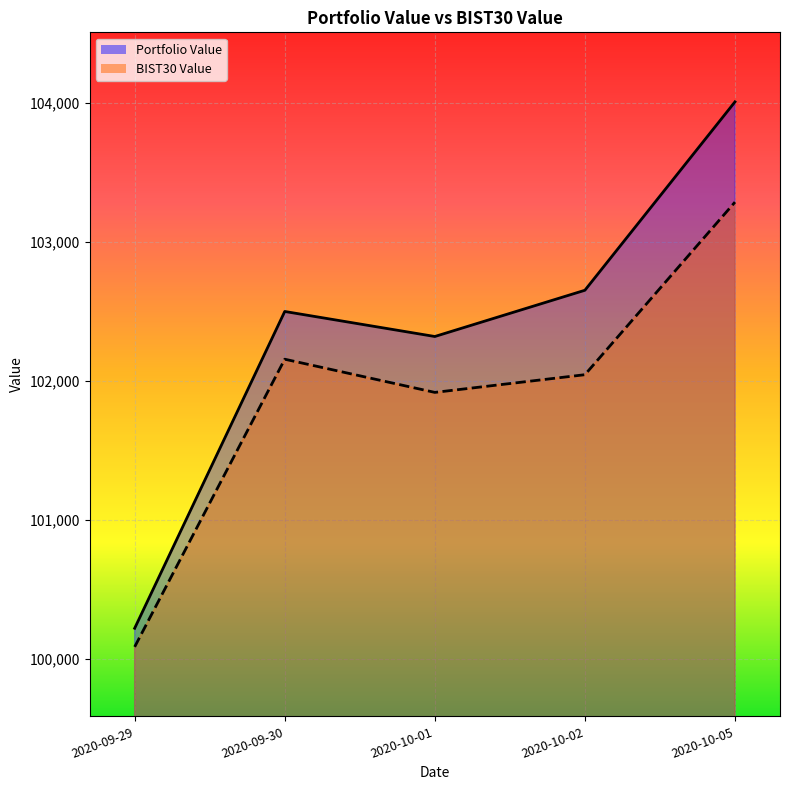

Reading right to left, what are all the values shown in this chart?

Portfolio Value: 2020-10-05=104007.9	2020-10-02=102652.6	2020-10-01=102320.0	2020-09-30=102500.0	2020-09-29=100221.3
BIST30 Value: 2020-10-05=103286.7	2020-10-02=102045.2	2020-10-01=101917.9	2020-09-30=102156.6	2020-09-29=100087.5